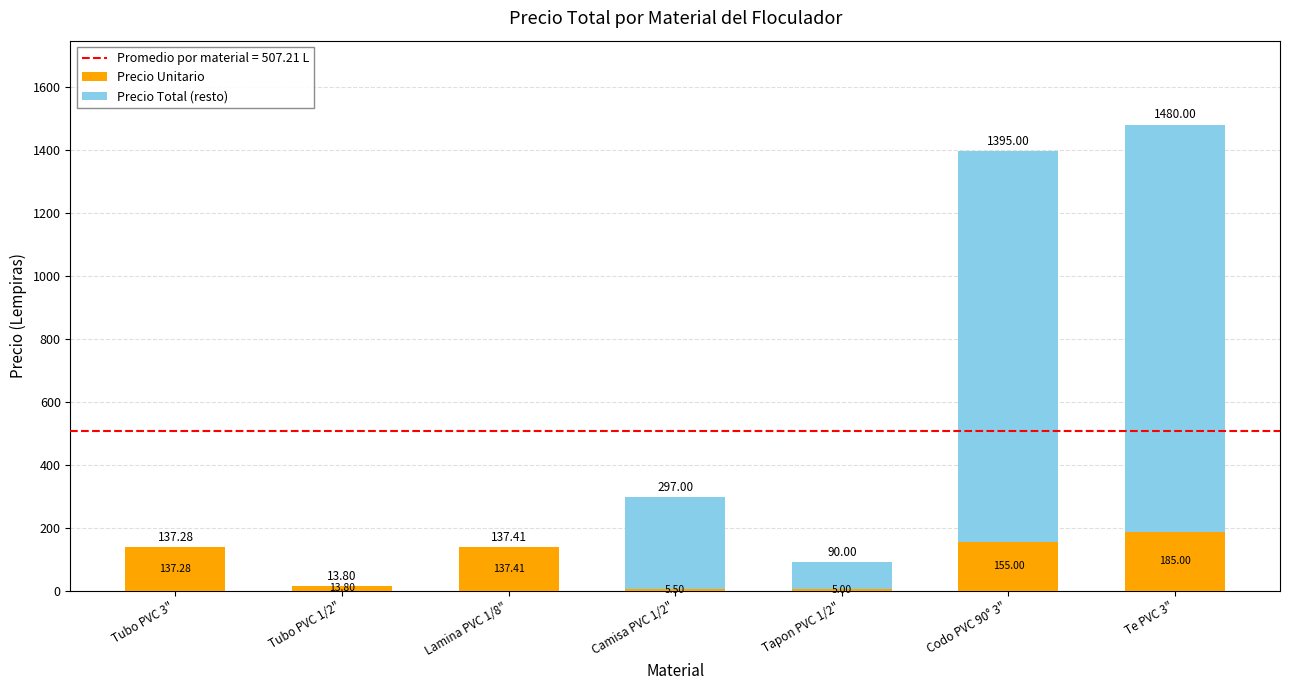

What is the sum of all Precio Unitario values?

639.0